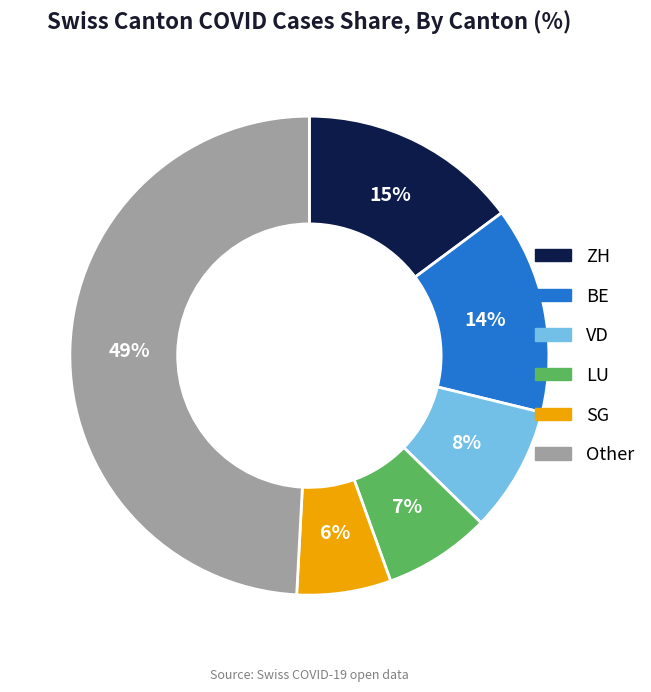

True or false: SG accounts for 19% of the total.

False